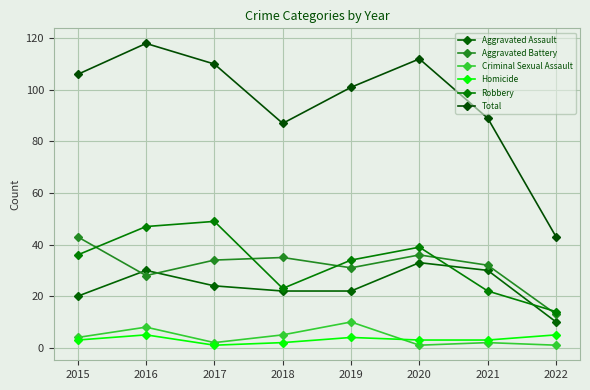

What is the lowest value of the Criminal Sexual Assault series?

1